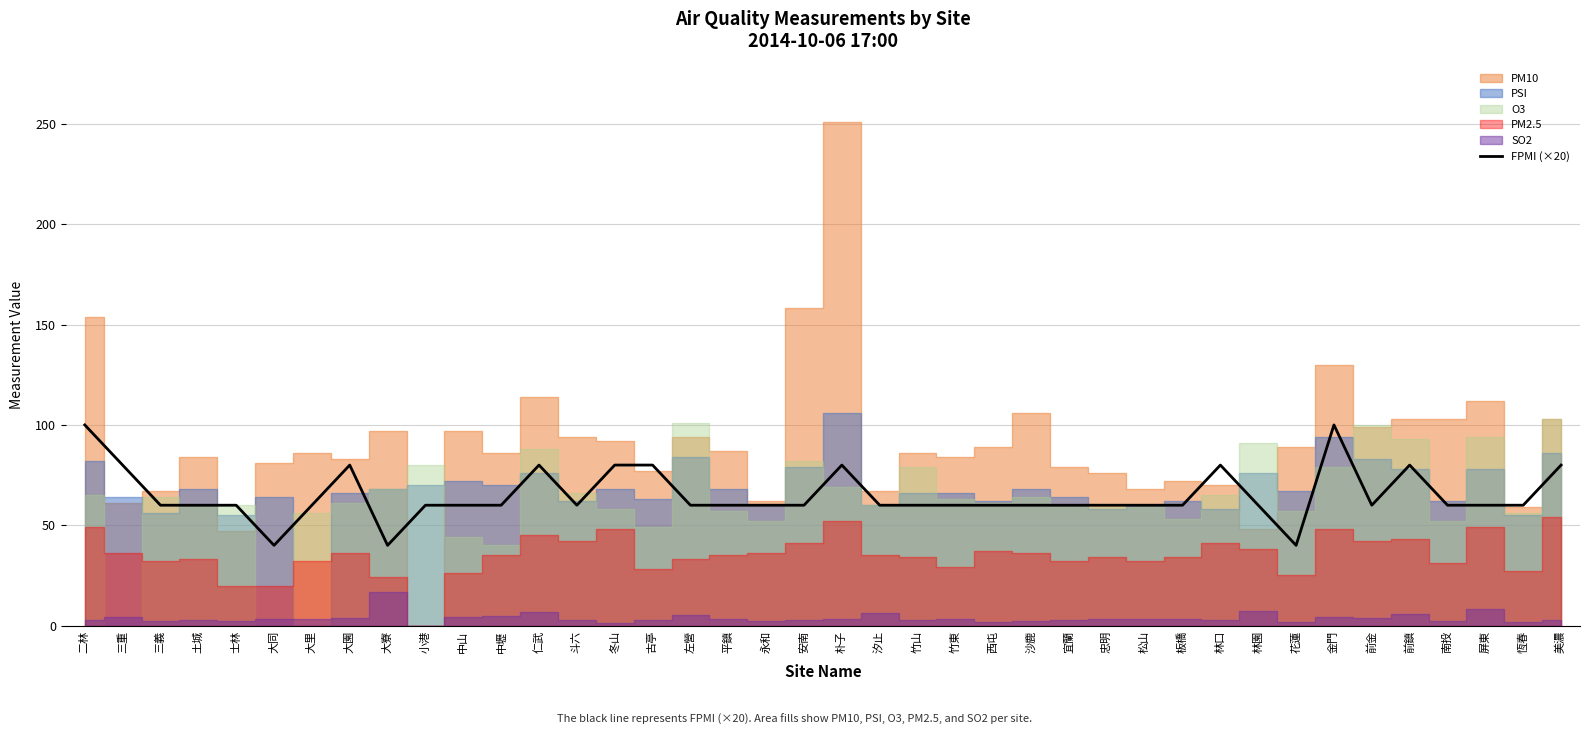

Rank the categories by value from lowest to highest.

大同, 大寮, 花蓮, 三義, 土城, 士林, 大里, 小港, 中山, 中壢, 斗六, 左營, 平鎮, 永和, 安南, 汐止, 竹山, 竹東, 西屯, 沙鹿, 宜蘭, 忠明, 松山, 板橋, 林園, 前金, 南投, 屏東, 恆春, 三重, 大園, 仁武, 冬山, 古亭, 朴子, 林口, 前鎮, 美濃, 二林, 金門